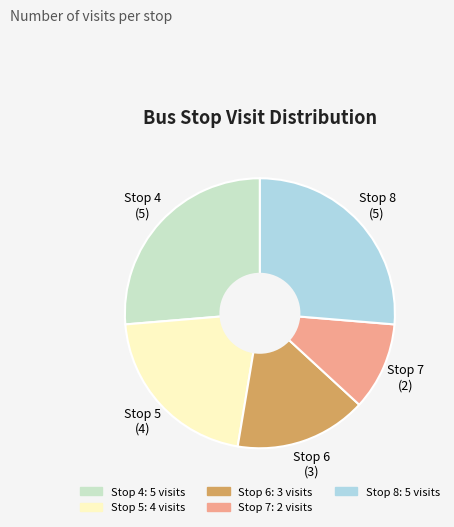

What is the smallest slice in the pie chart?

Stop 7